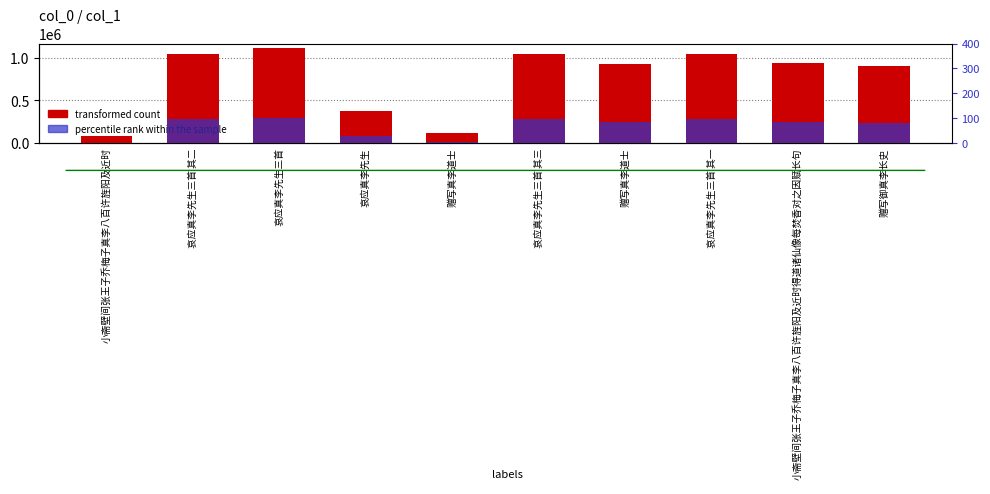

Which series has the largest total across all categories?

transformed count